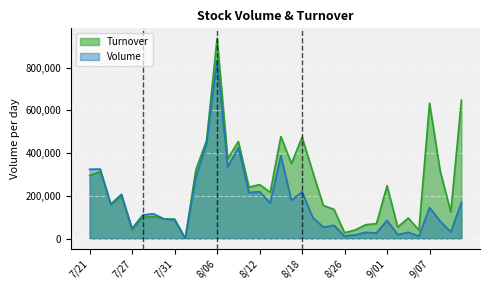

How many data points in Volume are above 116000?

17